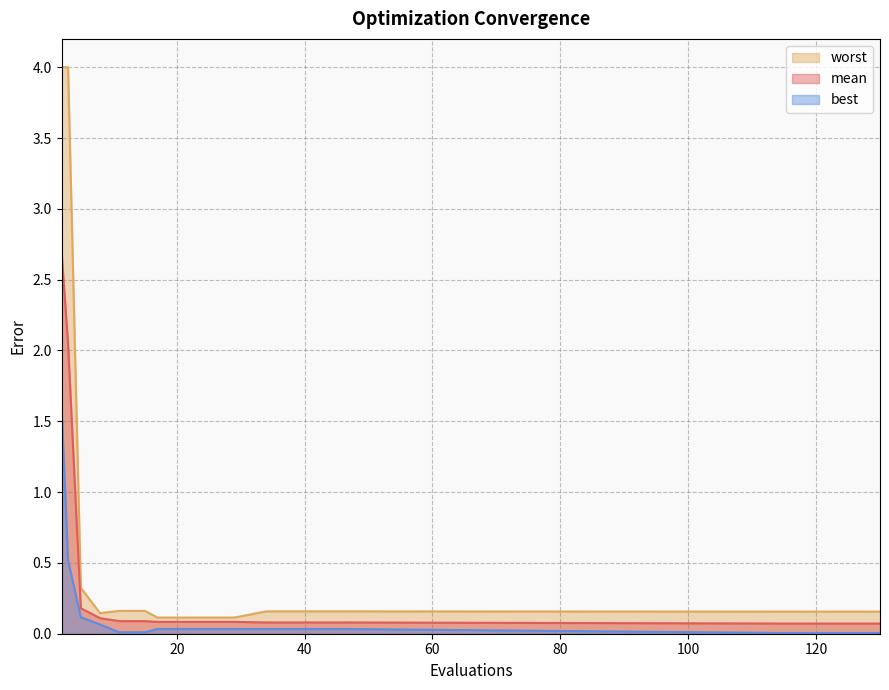

How many lines are shown in the chart?

3